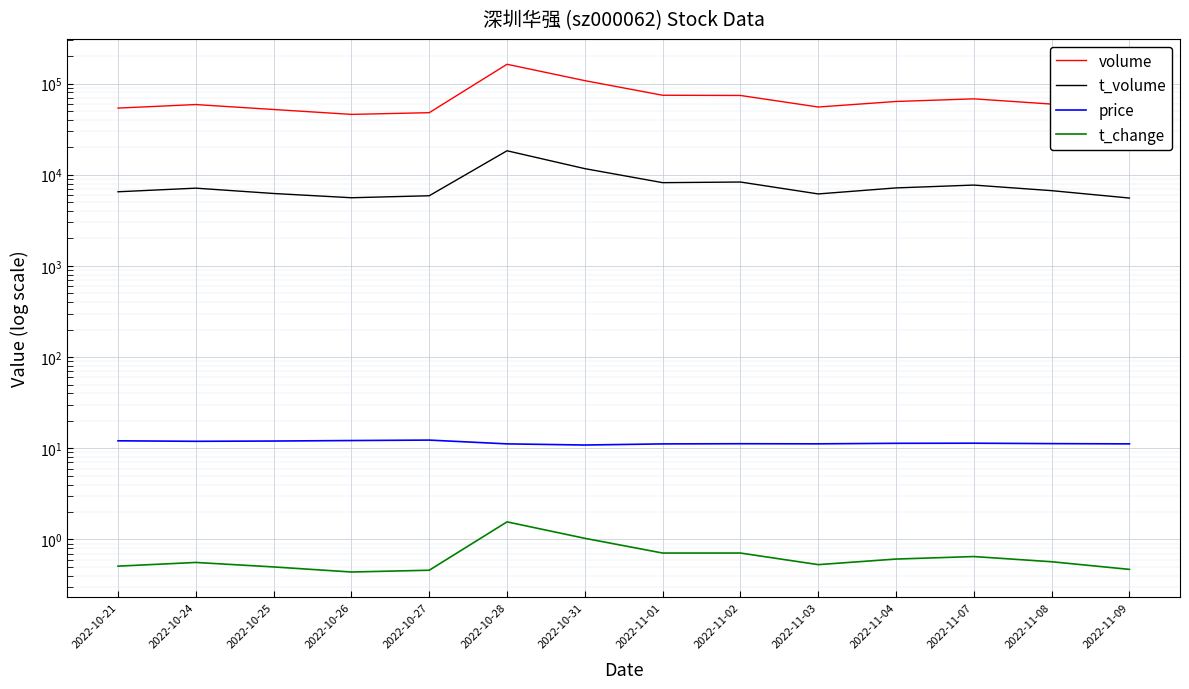

What is the sum of all t_volume values?

110991.0